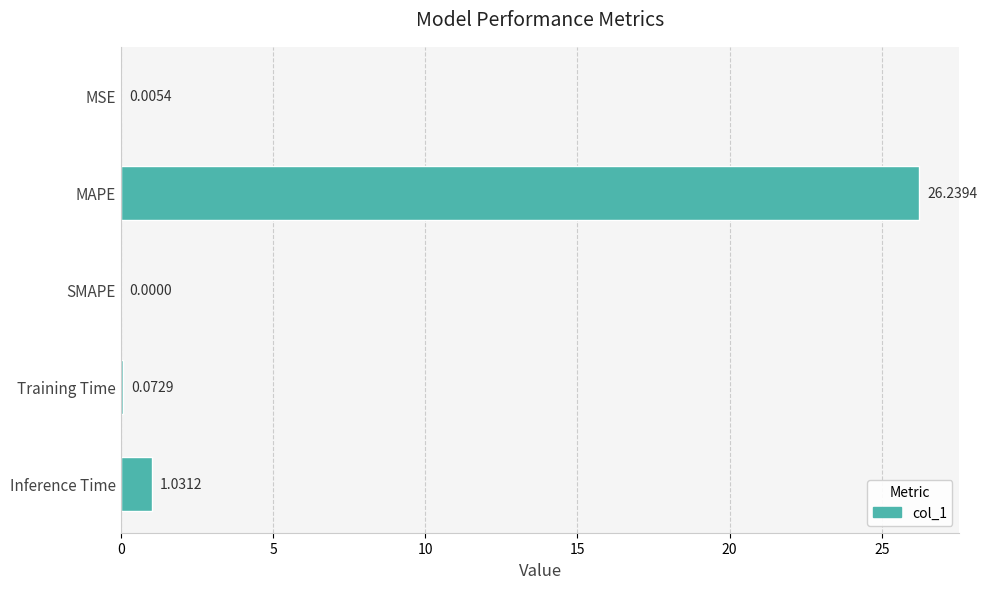

What is the change in value from MSE to MAPE?

+26.2